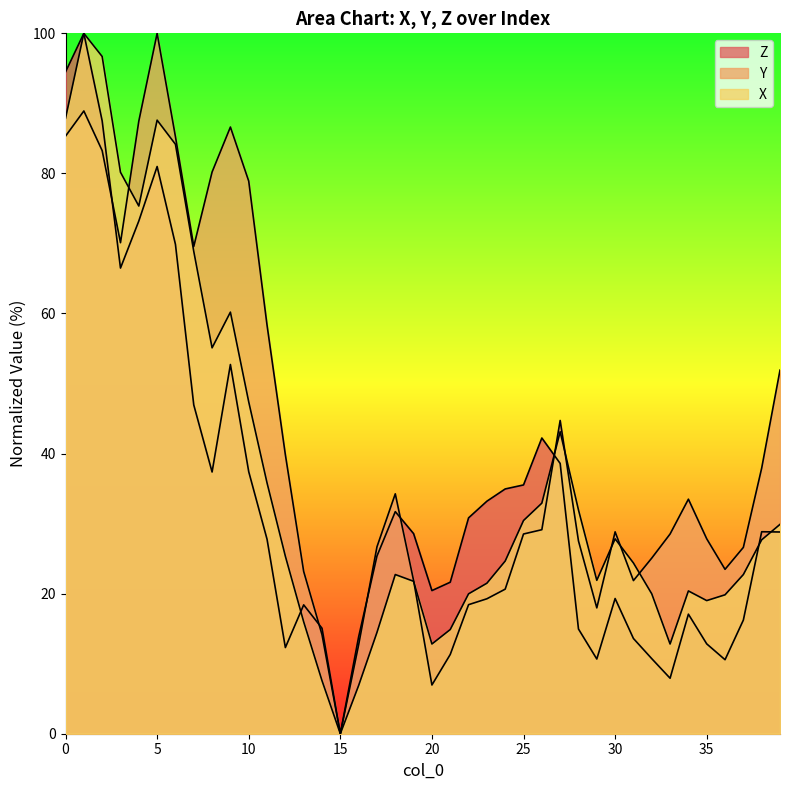

Is the value of X at 13 greater than the value of Z at 8?

No